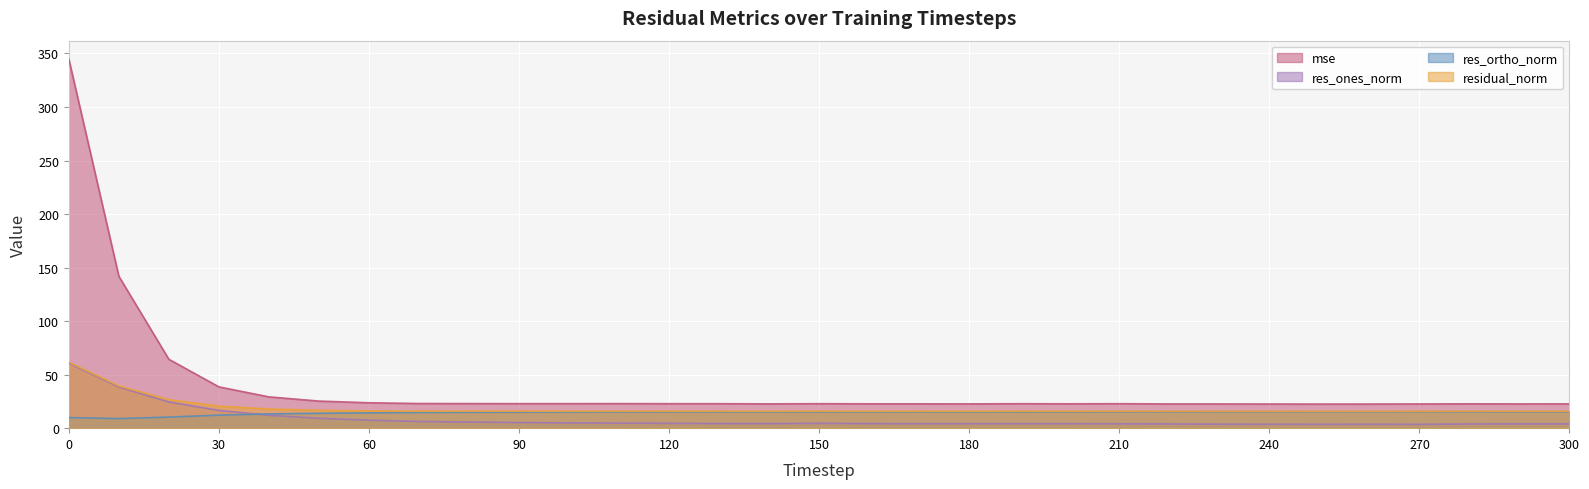

Does the chart display data point markers on the line(s)?

No